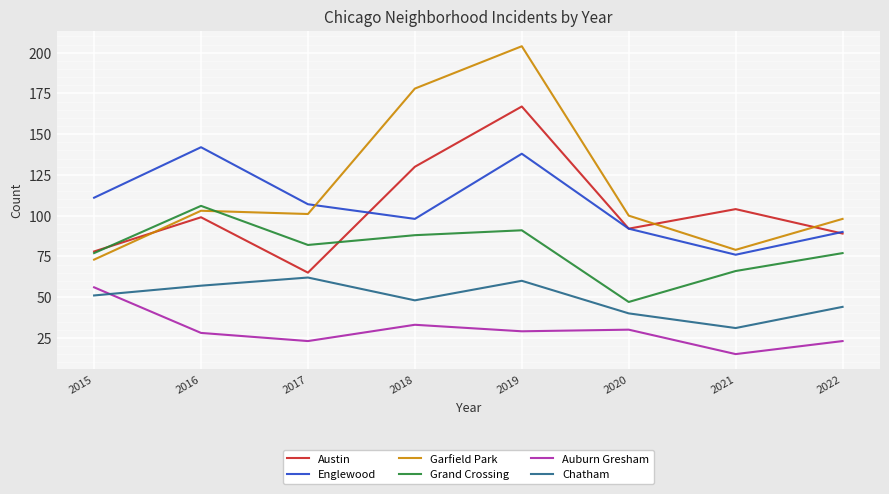

True or false: Englewood has more than 0 points higher than both neighbors.

True